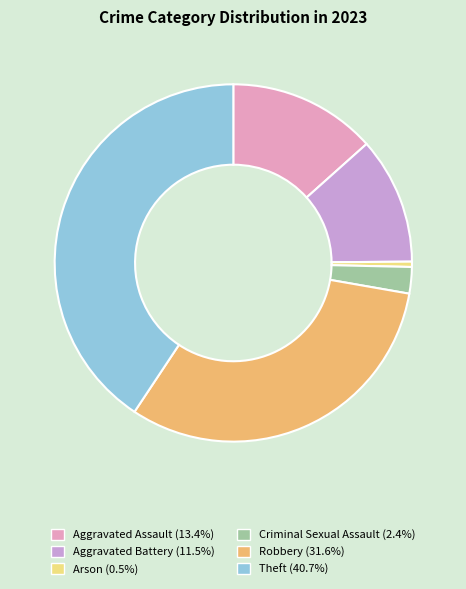

Approximately how many times larger is the value at Theft compared to Criminal Sexual Assault?

17.0